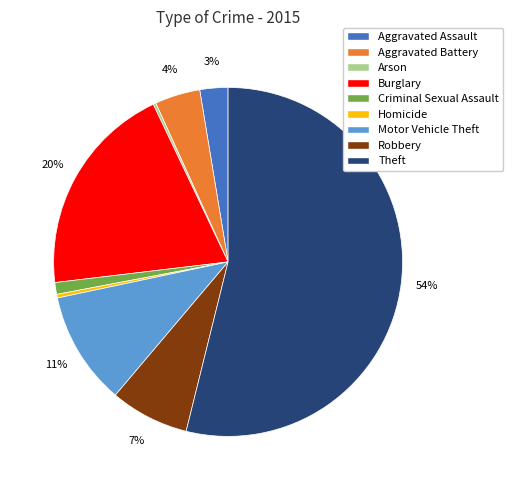

To the nearest percent, what is the difference between the Criminal Sexual Assault and Robbery slice percentages?

6%